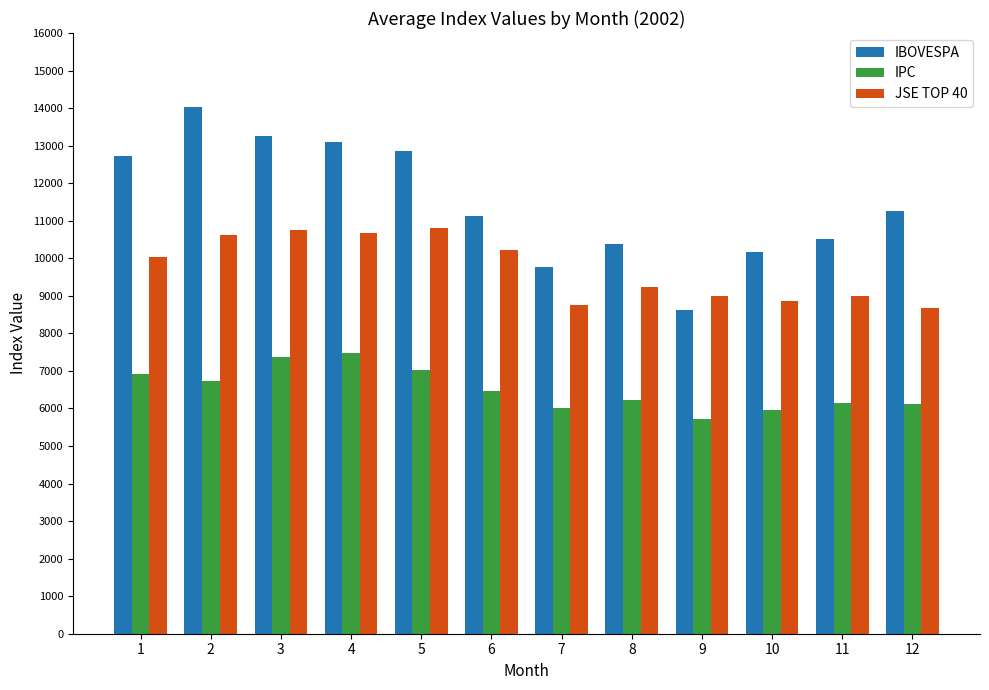

True or false: JSE TOP 40 has a value of 10766.3 at 3.

True